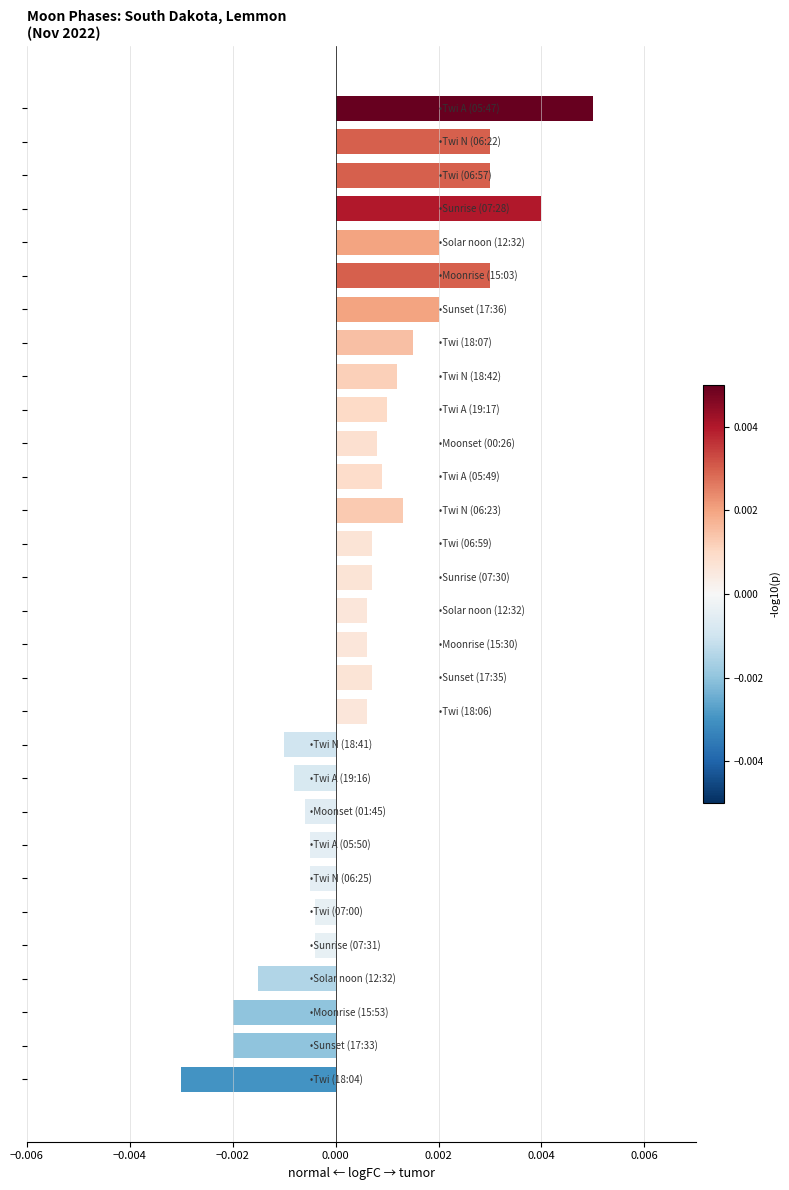

Is it true that the value at 2022-11-11 is -1?

False